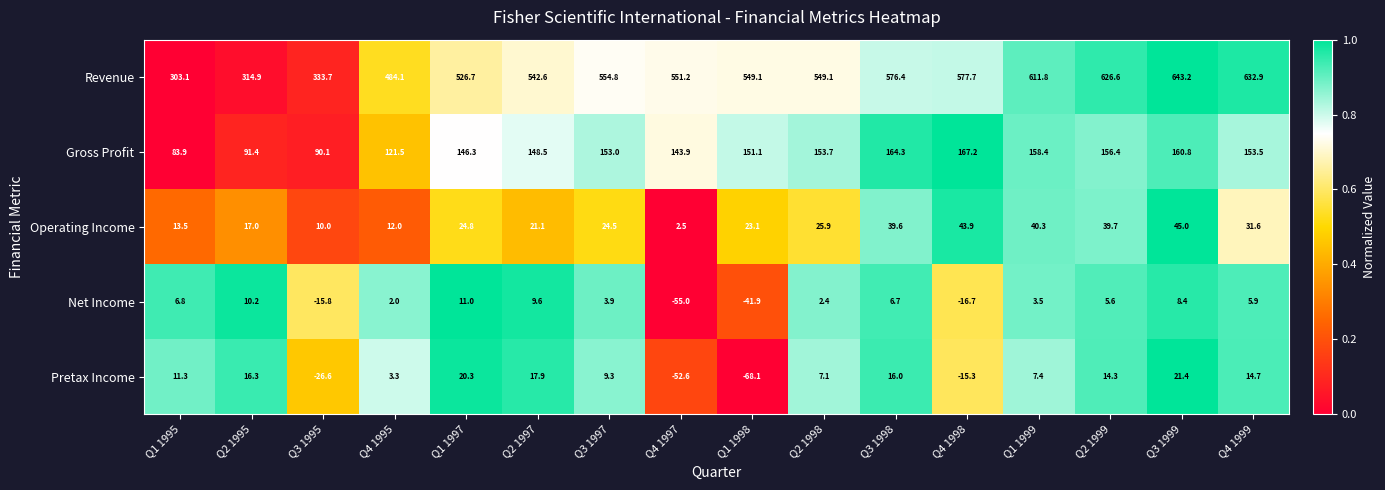

Which series has the largest total across all categories?

Revenue